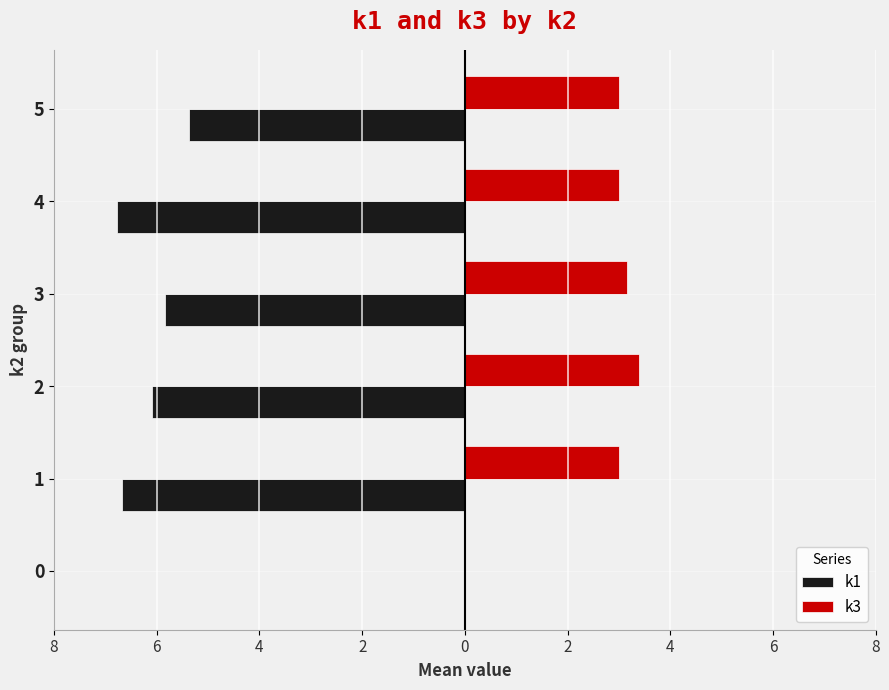

What is the minimum value for k1?

-6.8